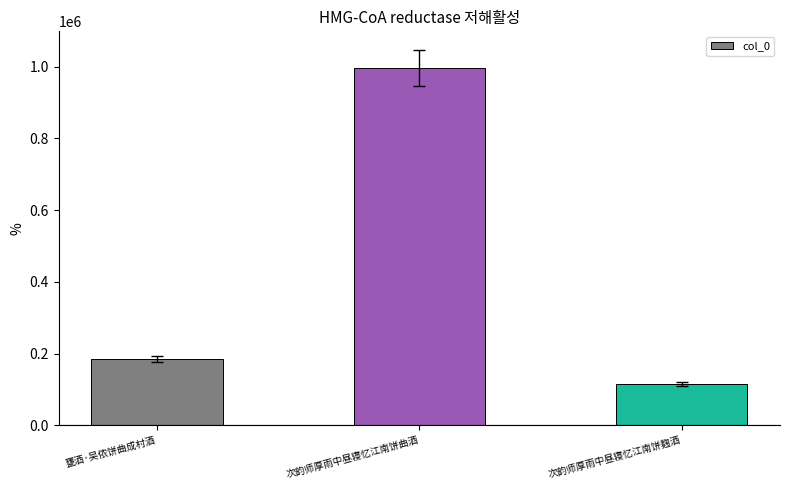

Reading left to right, list all the values displayed in this chart.

甕酒·吴侬饼曲成村酒=184724	次韵师厚雨中昼寝忆江南饼曲酒=996034	次韵师厚雨中昼寝忆江南饼麴酒=114587